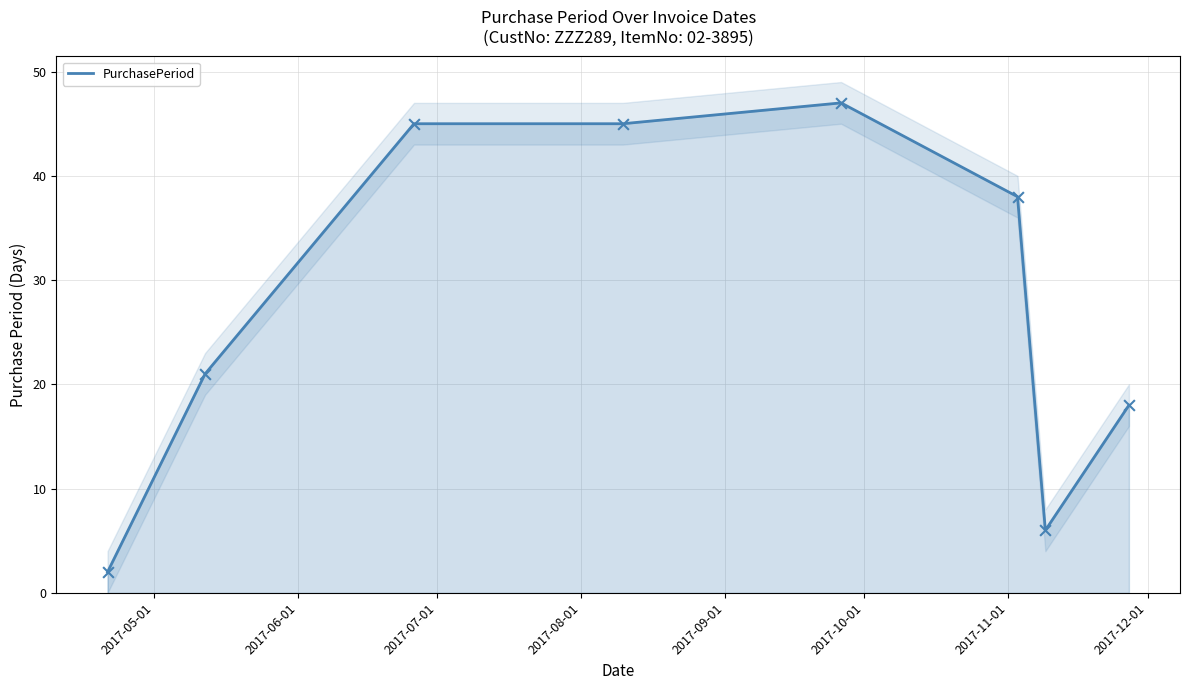

What is the maximum value for PurchasePeriod?

47